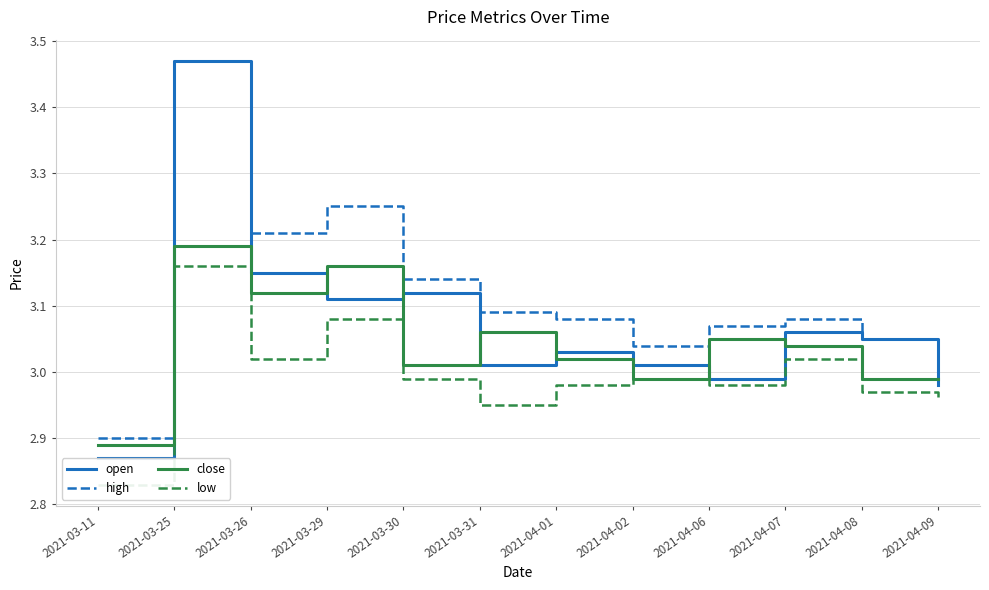

Which has a higher value, 2021-03-29 or 2021-04-07?

2021-03-29